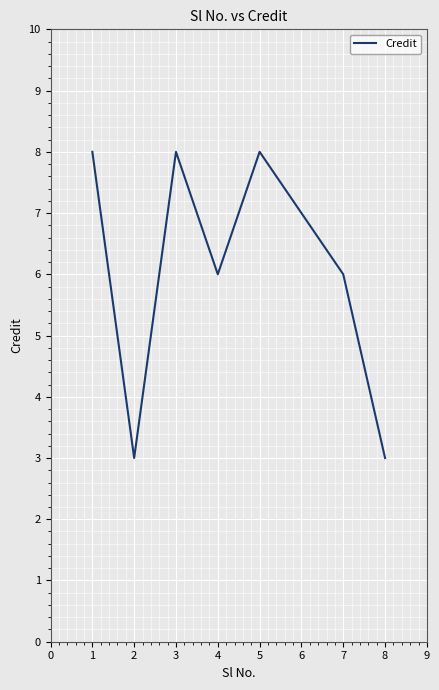

How many lines are shown in the chart?

1